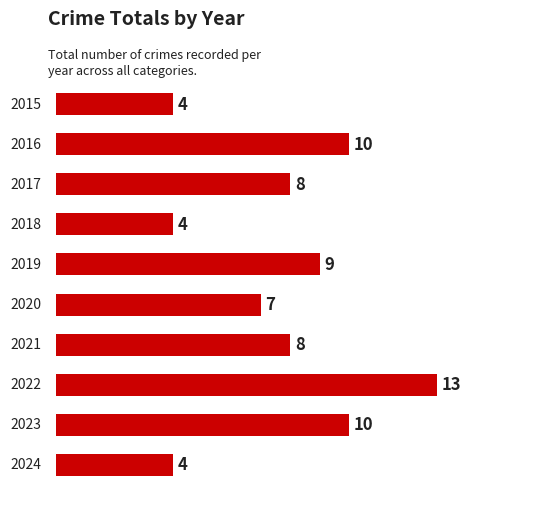

What is the smallest value displayed?

4